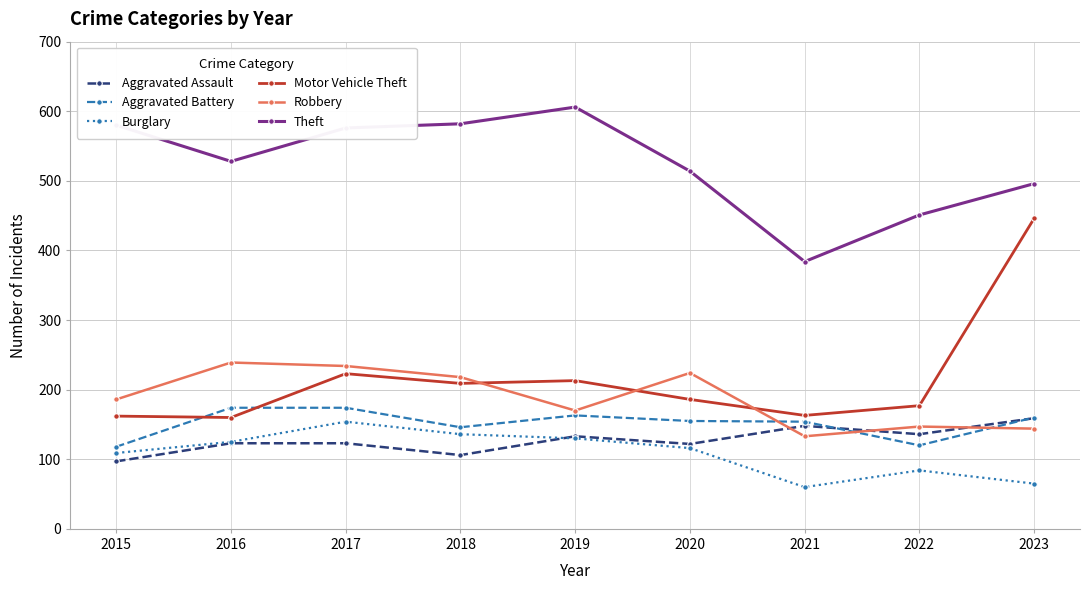

At how many categories does at least one series exceed 200?

9